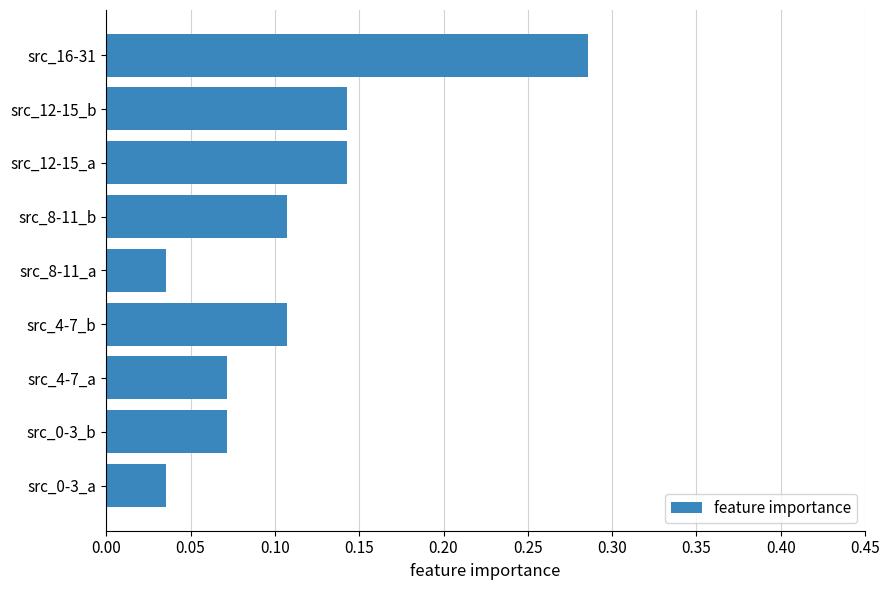

Which has a higher value, src_0-3_a or src_4-7_a?

src_4-7_a